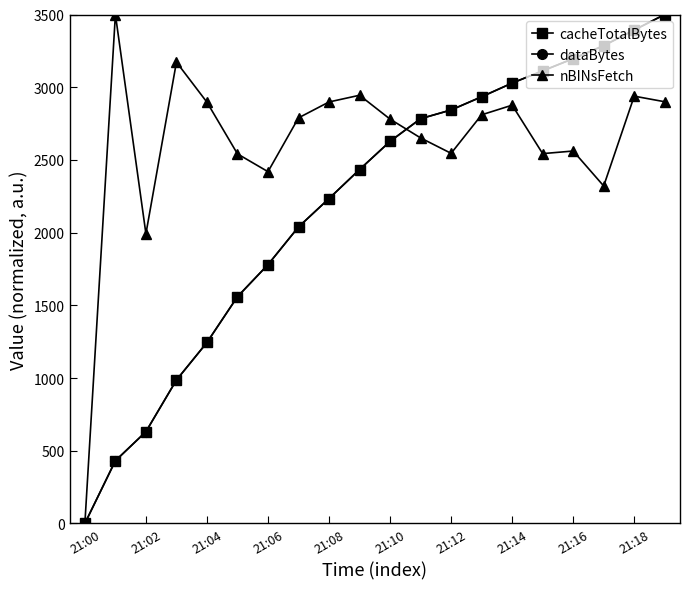

At how many categories does at least one series exceed 2153?

18